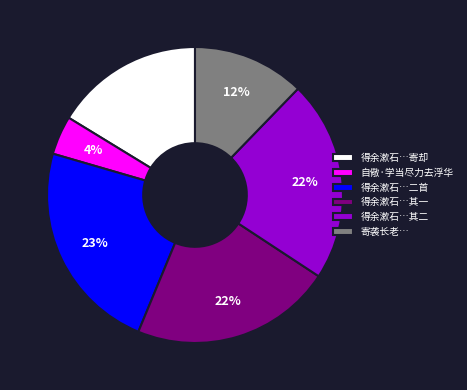

To the nearest percent, what is the average slice percentage?

17%